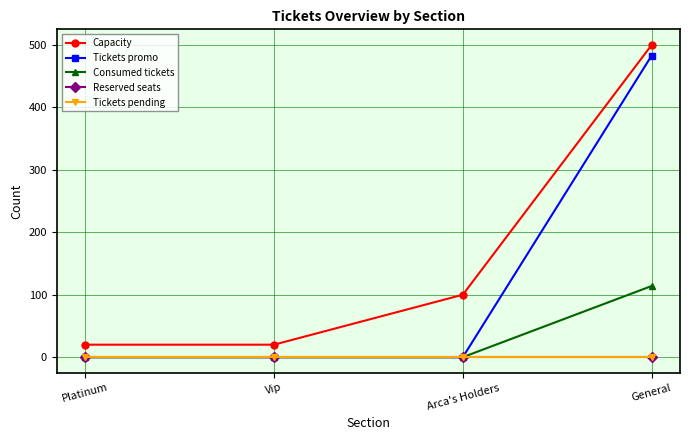

What is the sum of the Capacity values at Arca's Holders and Vip?

120